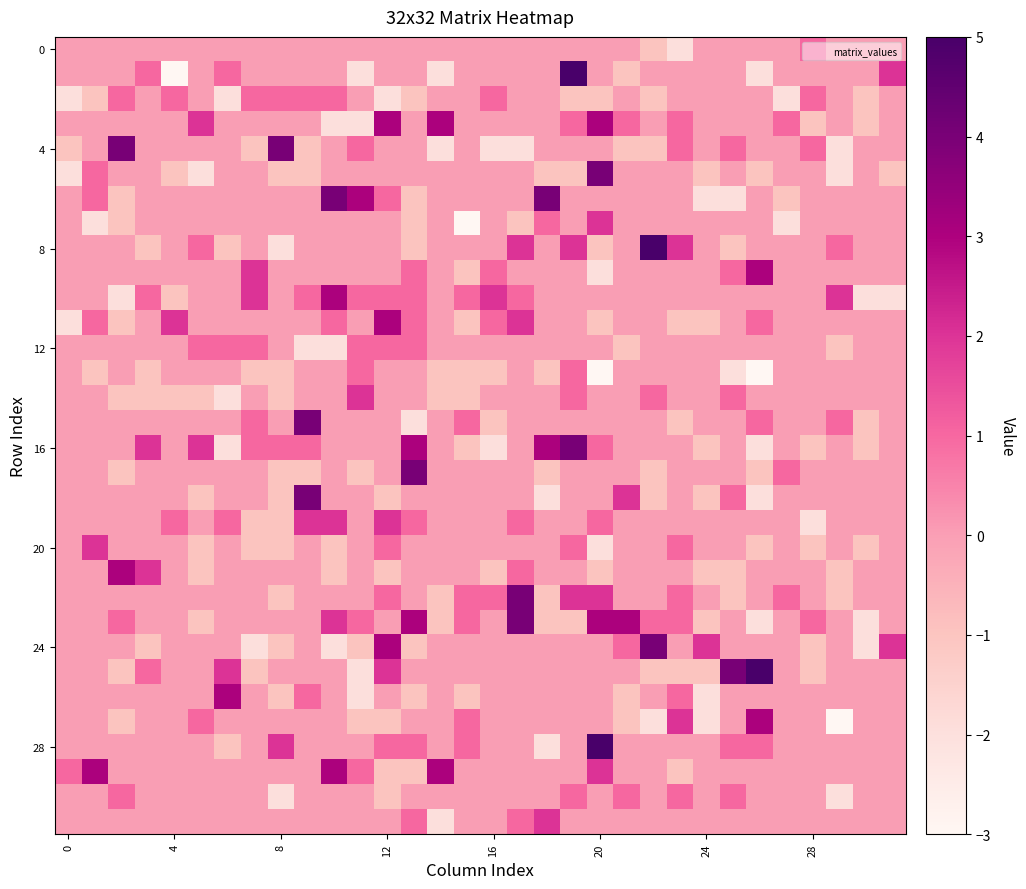

Count the number of data series in this chart.

32